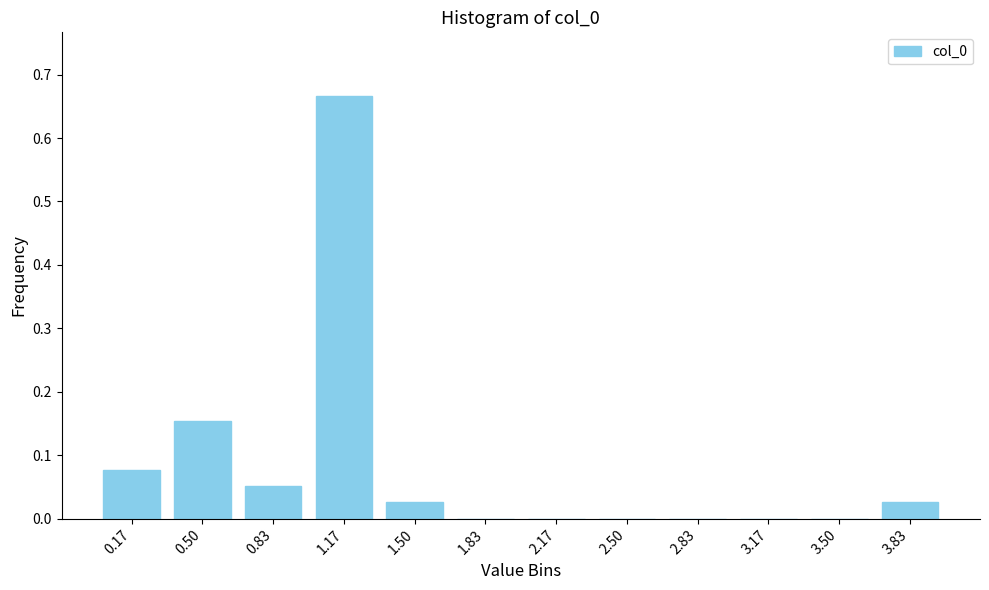

Which label corresponds to the largest value in the chart?

1.17